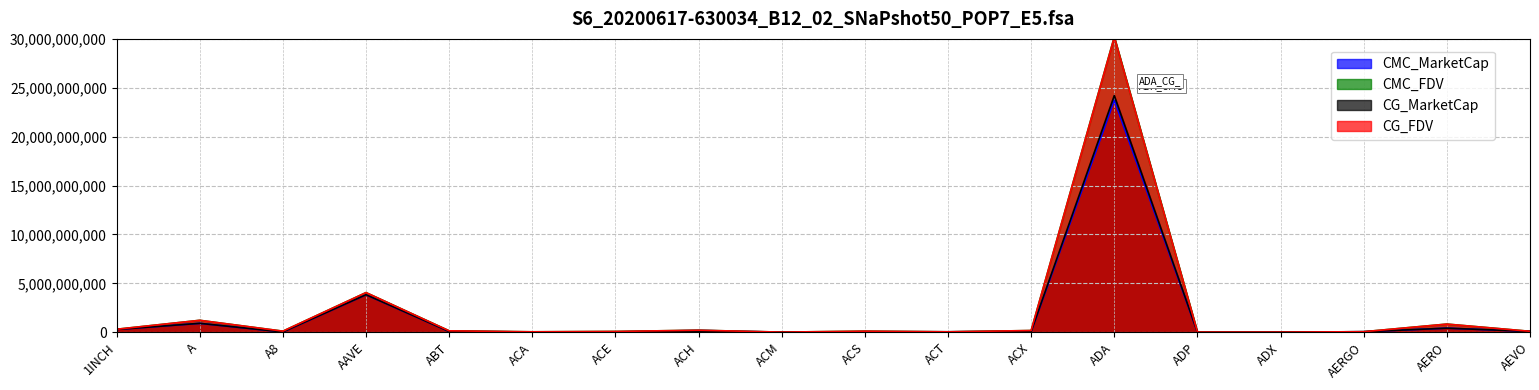

What is the value of the CG_MarketCap point at the 13th from the left?

24203319473.0